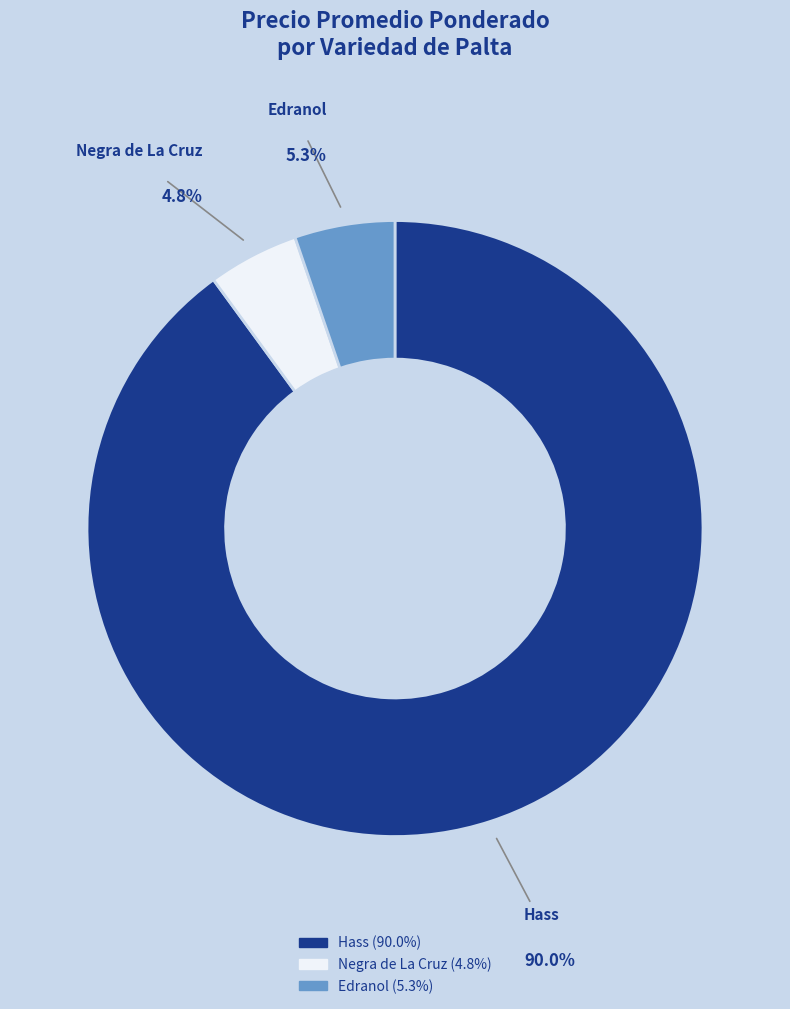

Does any single category account for the majority?

Yes